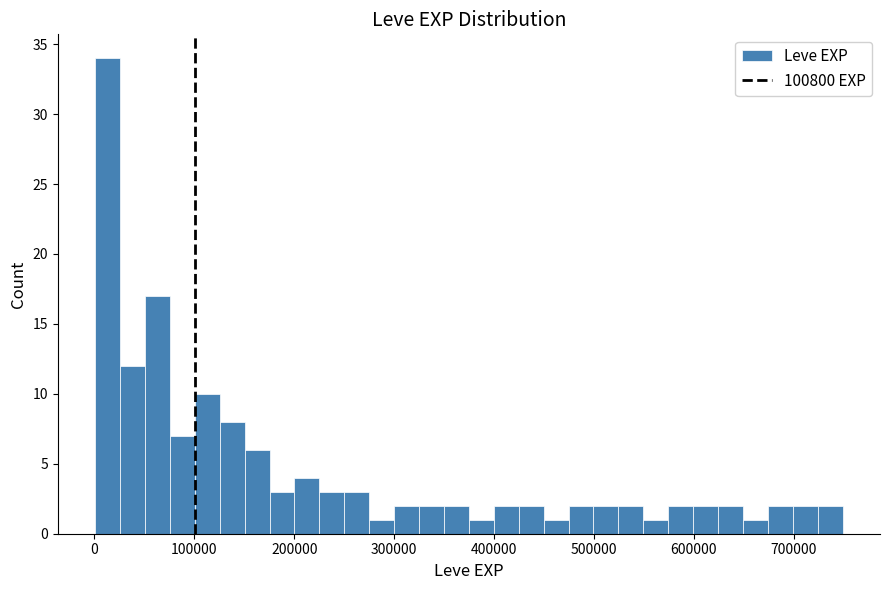

Around what value on the x-axis is the tallest bar? Give the approximate position of its centre, as read against the axis.

10000